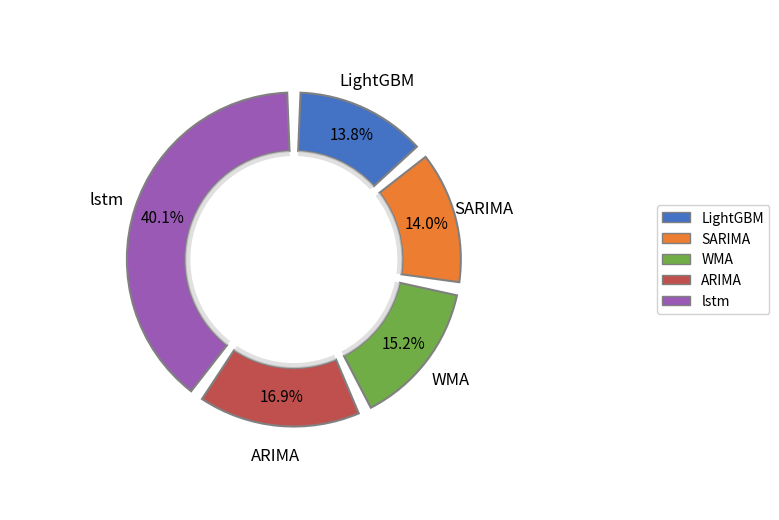

What is the largest slice in the pie chart?

lstm